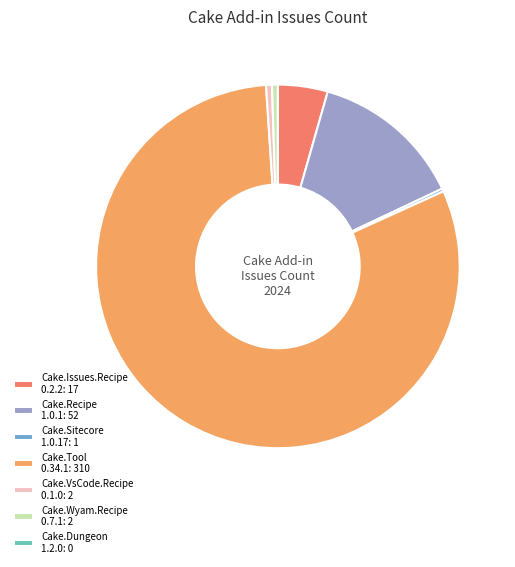

Which slice represents more than half of the pie?

Cake.Tool 0.34.1: 310